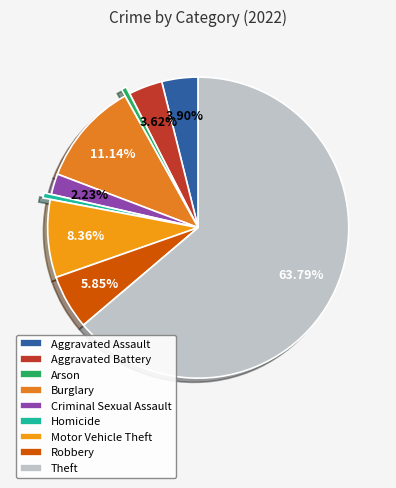

To the nearest percent, what is the difference between the largest and smallest slice percentages?

63%